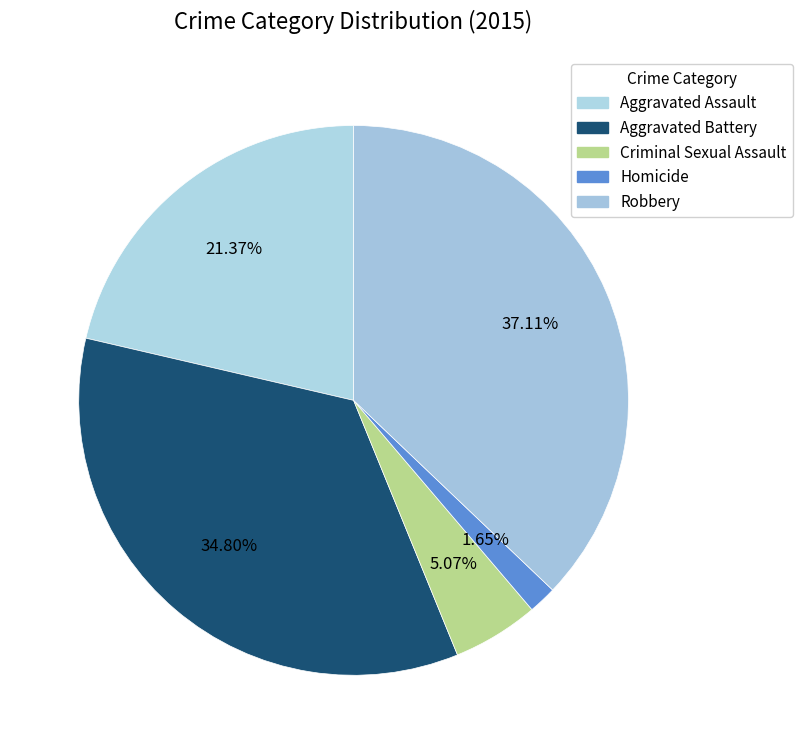

Is Robbery the majority of the pie?

No